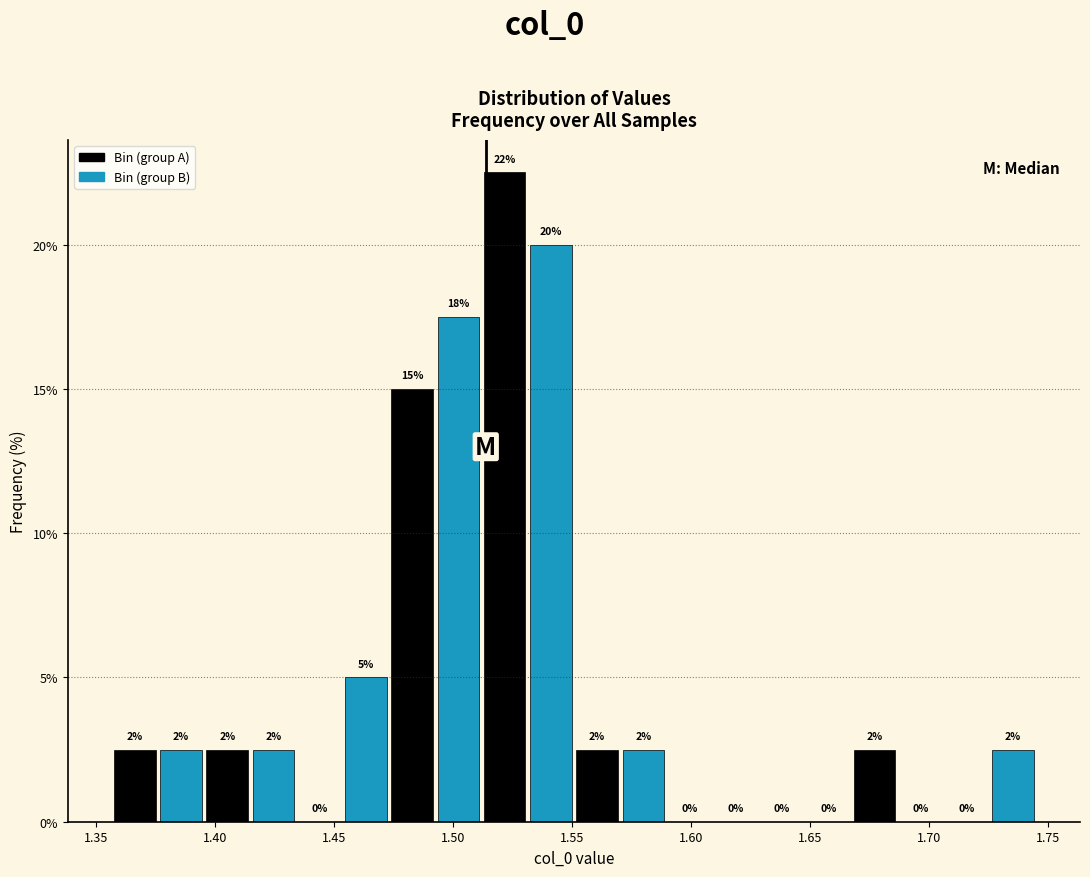

Around what value on the x-axis is the tallest bar? Give the approximate position of its centre, as read against the axis.

1.520